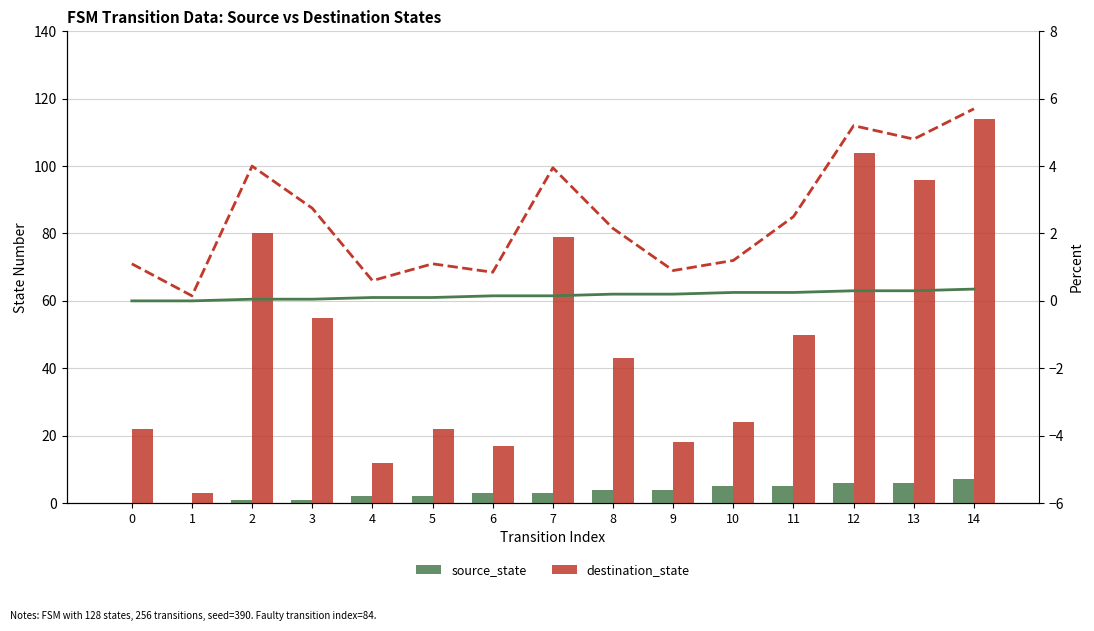

What is the value of the destination_state bar at the 2nd from the left?

3.0